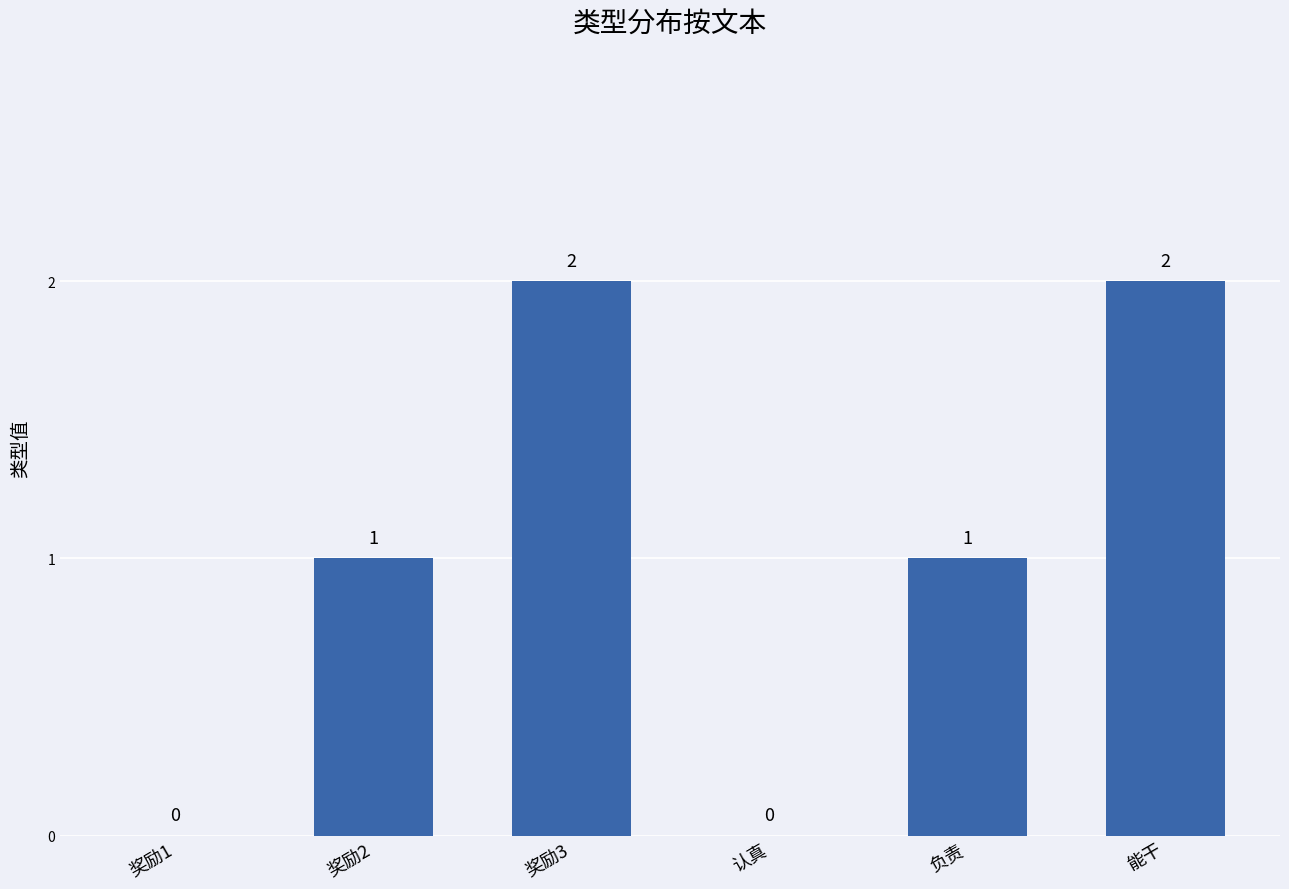

How many series are shown in this chart?

1